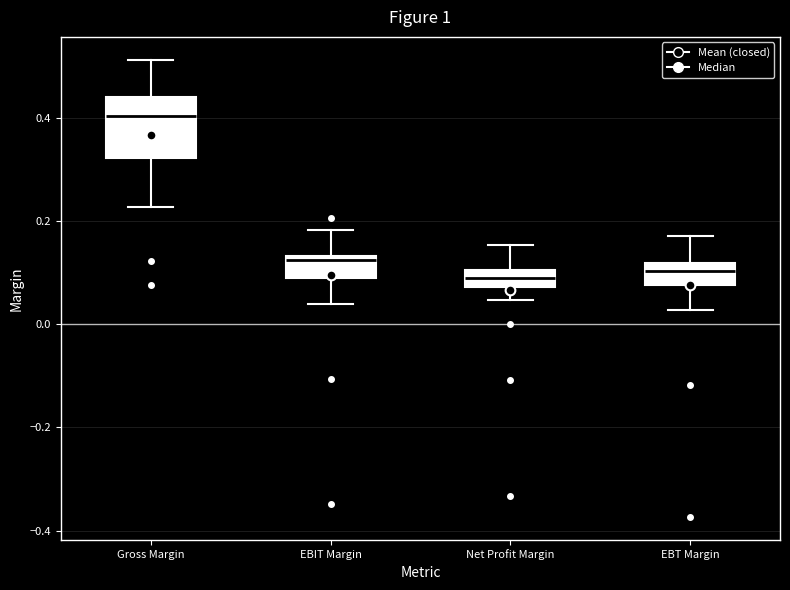

Reading left to right, transcribe this box plot: for each box, give where its median line is, the range the box spans, and where its two whiskers end, as read against the y-axis. The values are not printed on the chart, so give them approximately, as read against the axis.

Gross Margin: median 0.40, box 0.32 to 0.44, whiskers 0.22 to 0.52
EBIT Margin: median 0.12, box 0.08 to 0.14, whiskers 0.04 to 0.18
Net Profit Margin: median 0.08 (inside the box), box 0.08 to 0.10, whiskers 0.04 to 0.16
EBT Margin: median 0.10, box 0.08 to 0.12, whiskers 0.02 to 0.18